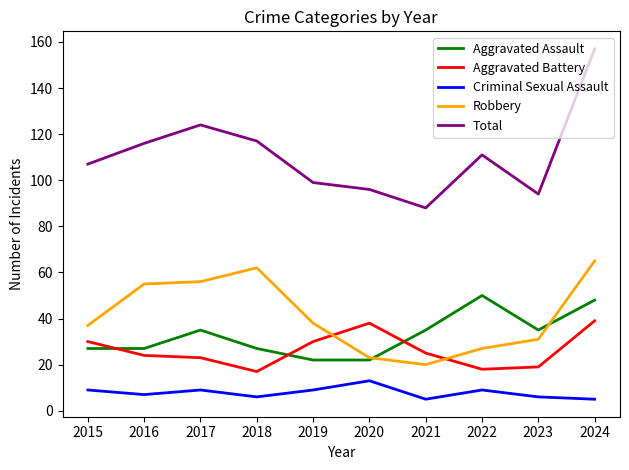

True or false: Aggravated Assault and Total cross at least once.

False